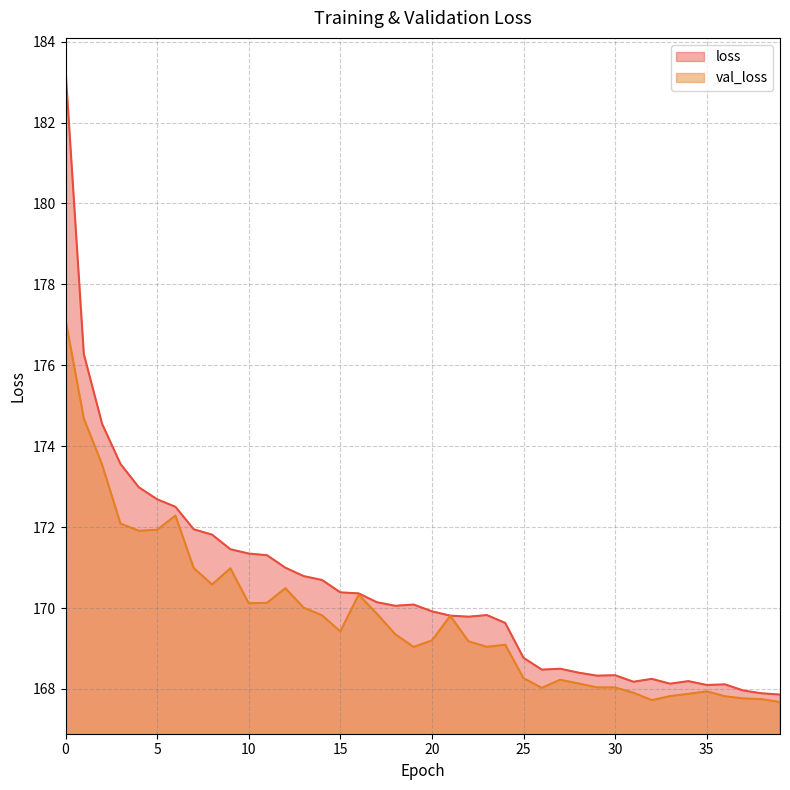

True or false: loss and val_loss intersect in this chart.

False